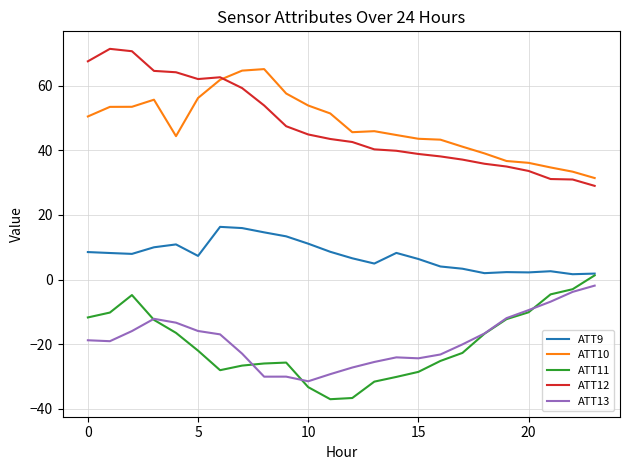

What is the minimum value shown in the chart?

-37.0